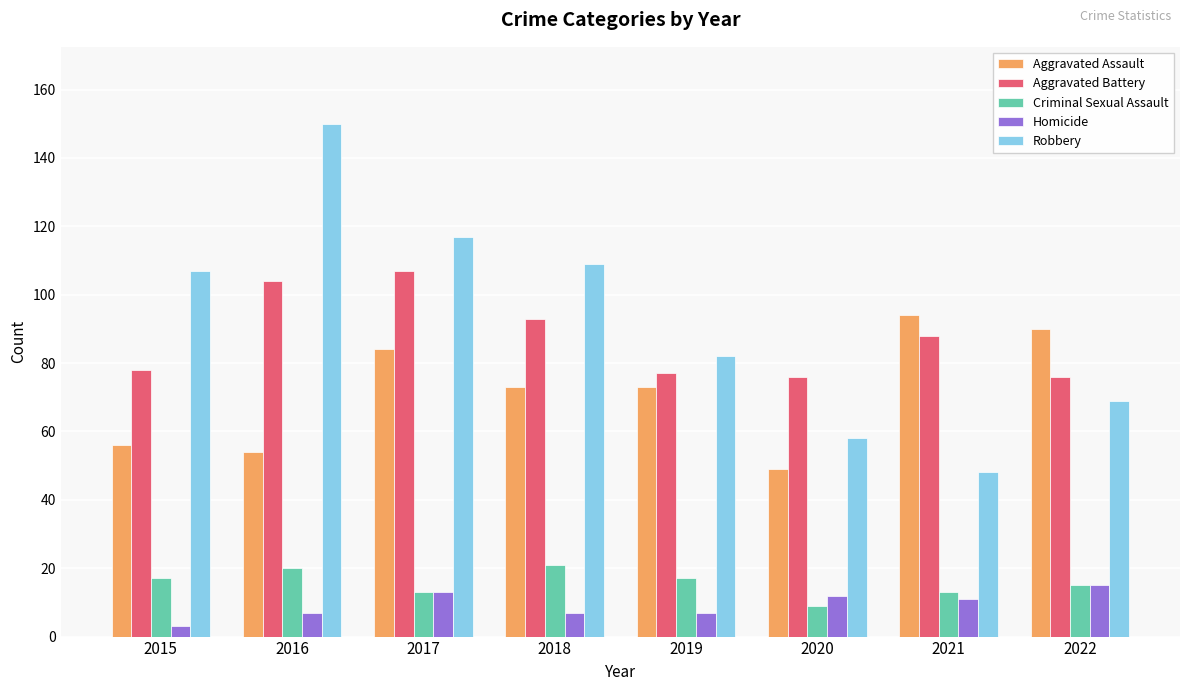

Reading left to right, what are all the values shown in this chart?

Aggravated Assault: 2015=56	2016=54	2017=84	2018=73	2019=73	2020=49	2021=94	2022=90
Aggravated Battery: 2015=78	2016=104	2017=107	2018=93	2019=77	2020=76	2021=88	2022=76
Criminal Sexual Assault: 2015=17	2016=20	2017=13	2018=21	2019=17	2020=9	2021=13	2022=15
Homicide: 2015=3	2016=7	2017=13	2018=7	2019=7	2020=12	2021=11	2022=15
Robbery: 2015=107	2016=150	2017=117	2018=109	2019=82	2020=58	2021=48	2022=69